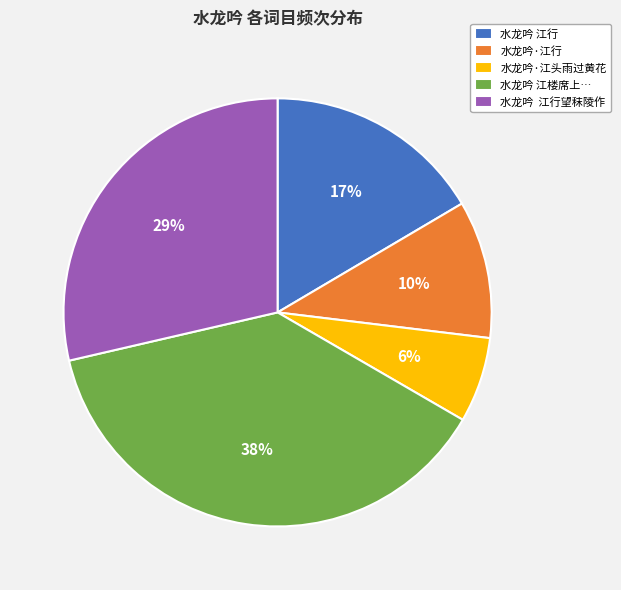

Combined, do 水龙吟 江行望秣陵作 and 水龙吟 江楼席上… account for over 50%?

Yes